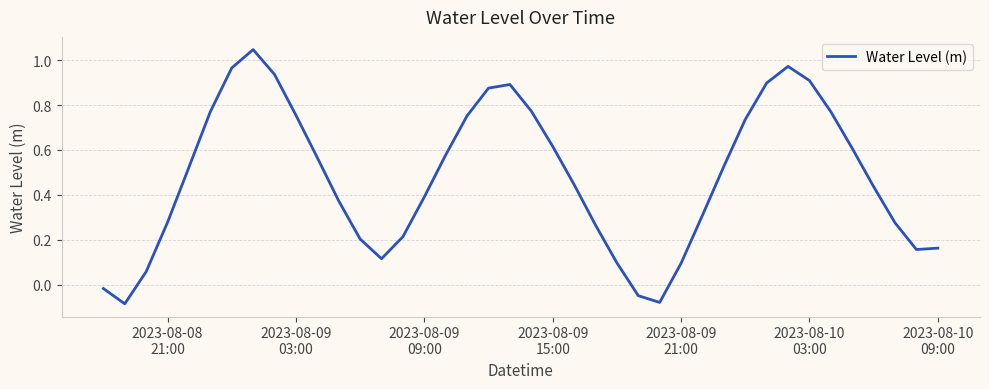

How many lines are shown in the chart?

1